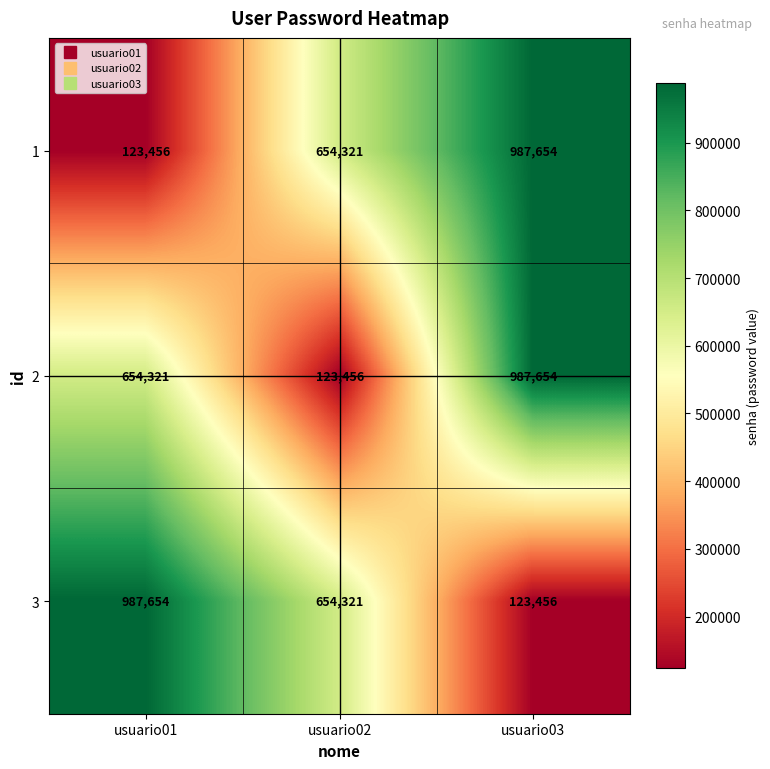

At which category is the sum across all series the highest?

usuario03